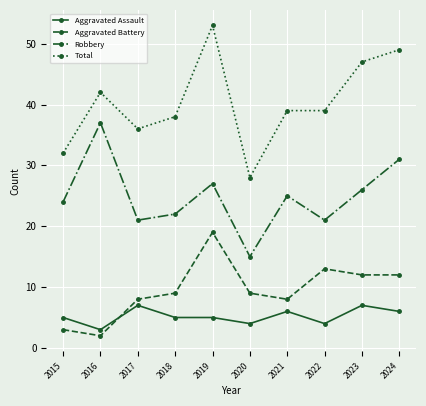

Reading right to left, transcribe all the data shown in this chart.

Aggravated Assault: 2024=6	2023=7	2022=4	2021=6	2020=4	2019=5	2018=5	2017=7	2016=3	2015=5
Aggravated Battery: 2024=12	2023=12	2022=13	2021=8	2020=9	2019=19	2018=9	2017=8	2016=2	2015=3
Robbery: 2024=31	2023=26	2022=21	2021=25	2020=15	2019=27	2018=22	2017=21	2016=37	2015=24
Total: 2024=49	2023=47	2022=39	2021=39	2020=28	2019=53	2018=38	2017=36	2016=42	2015=32